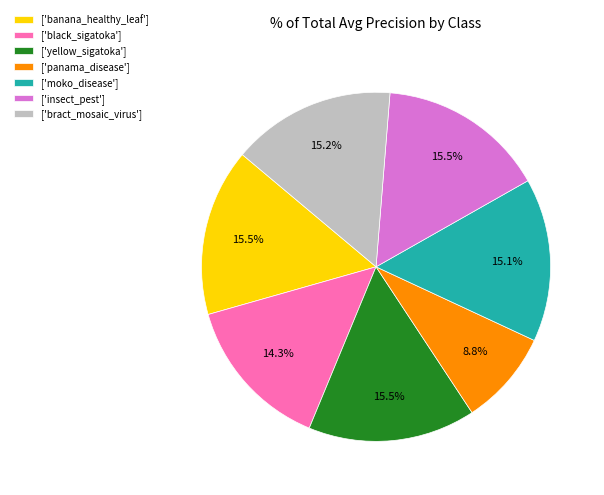

What portion of the pie excludes ['panama_disease']?

91.2%